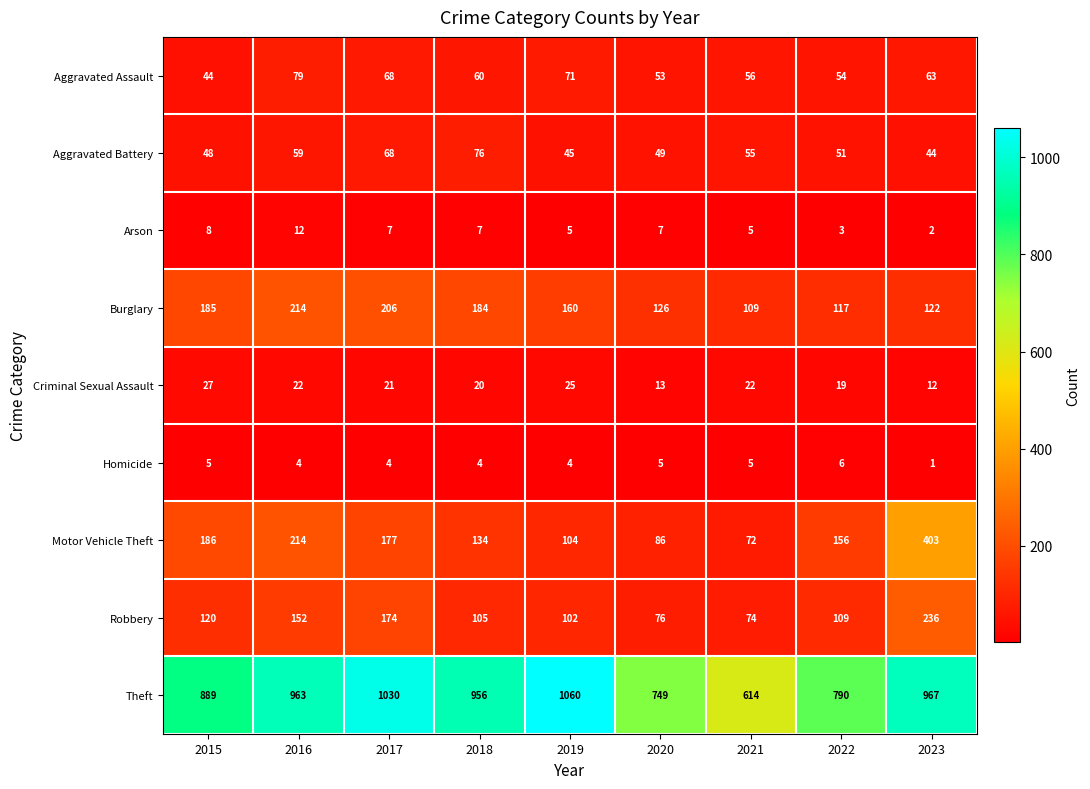

The Aggravated Assault series shows 19 at 2022. True or false?

False